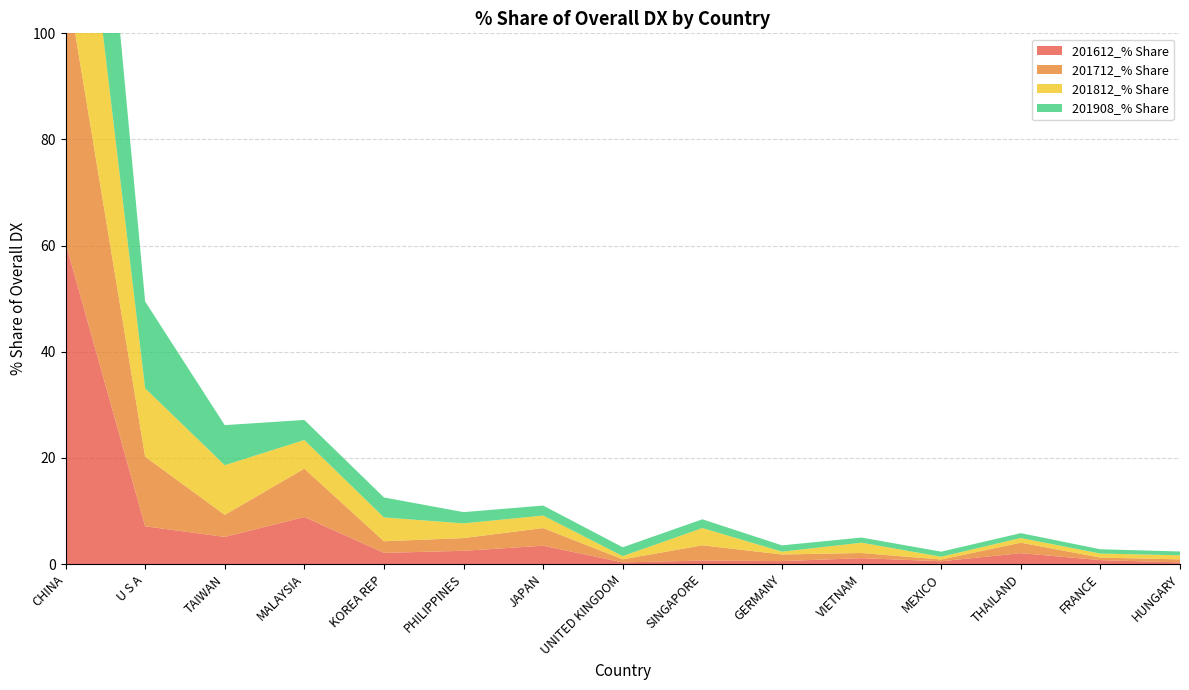

Reading right to left, extract all data points from this chart.

201612_% Share: 0.3	0.7	2.0	0.5	1.1	0.6	0.6	0.3	3.4	2.5	2.1	8.9	5.1	7.1	60.5
201712_% Share: 0.6	0.5	2.0	0.3	1.0	1.2	2.9	0.6	3.3	2.4	2.2	9.1	4.2	13.1	50.5
201812_% Share: 0.8	0.8	0.9	0.5	1.9	0.5	3.3	0.6	2.4	2.8	4.5	5.4	9.4	12.9	48.1
201908_% Share: 0.7	0.8	0.9	1.0	1.0	1.2	1.6	1.7	1.9	2.1	3.8	3.8	7.6	16.4	51.7